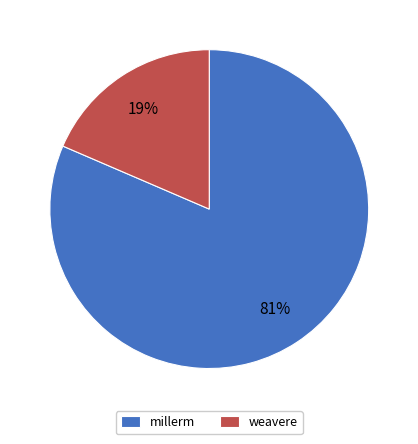

How many segments does this pie chart have?

2